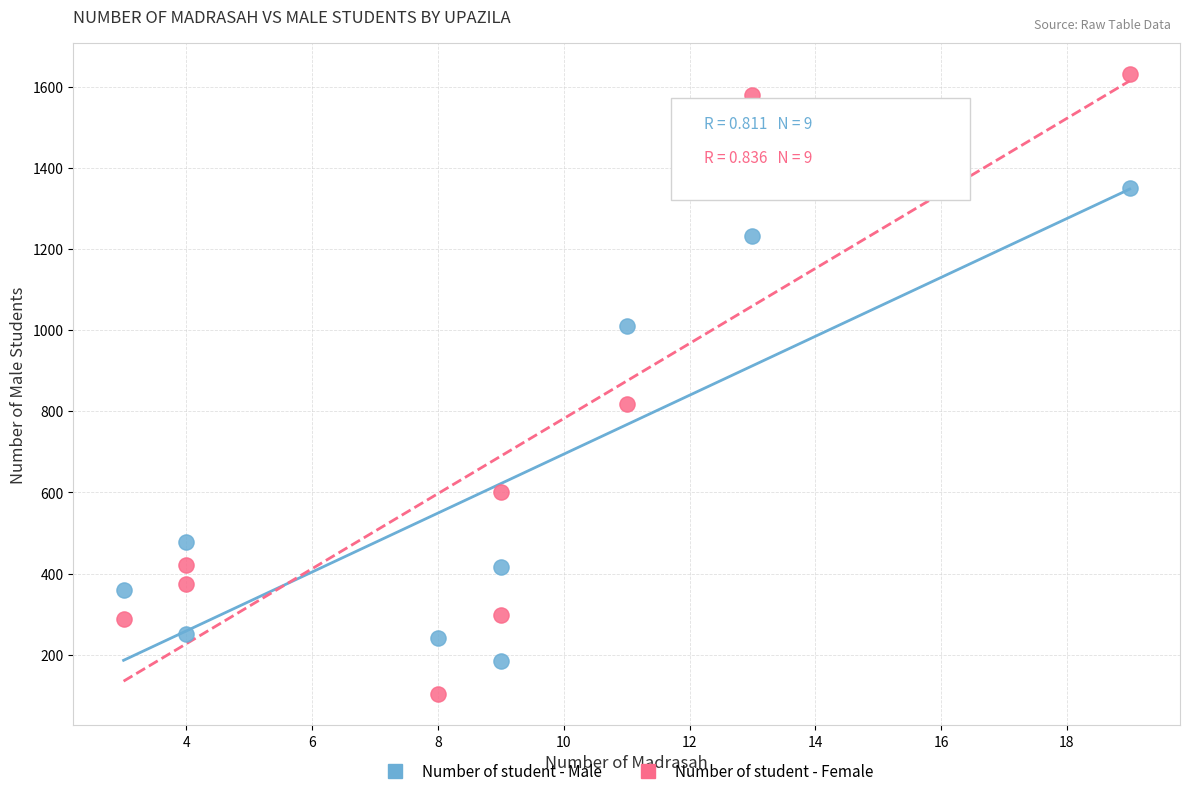

In the Number of student - Female series, what Y value is closest to 866?

819